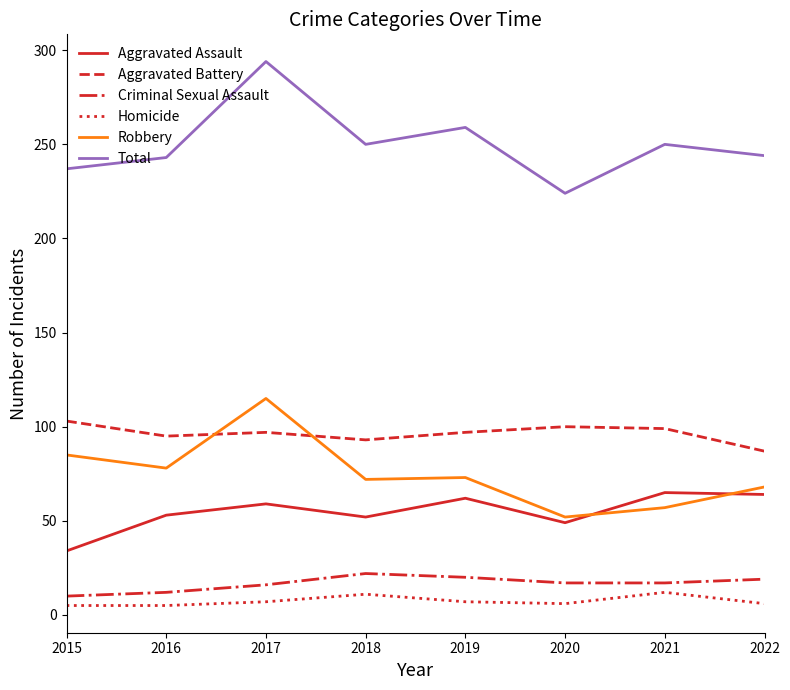

Between 2019 and 2022, which series saw the biggest shift?

Total